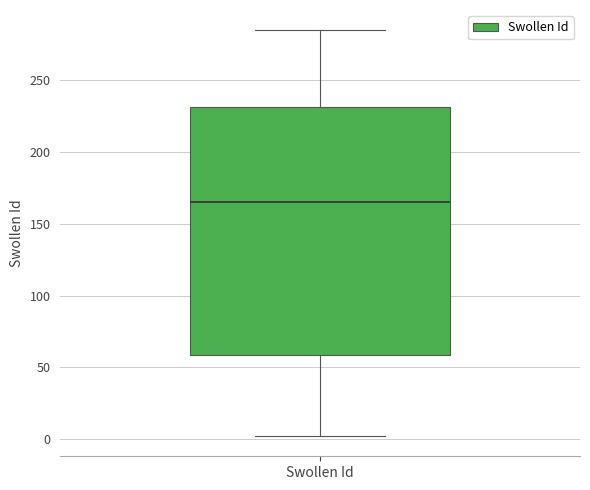

Where is the upper edge of the box for Swollen Id on the y-axis? The values are not printed on the chart, so give them approximately, as read against the axis.

230